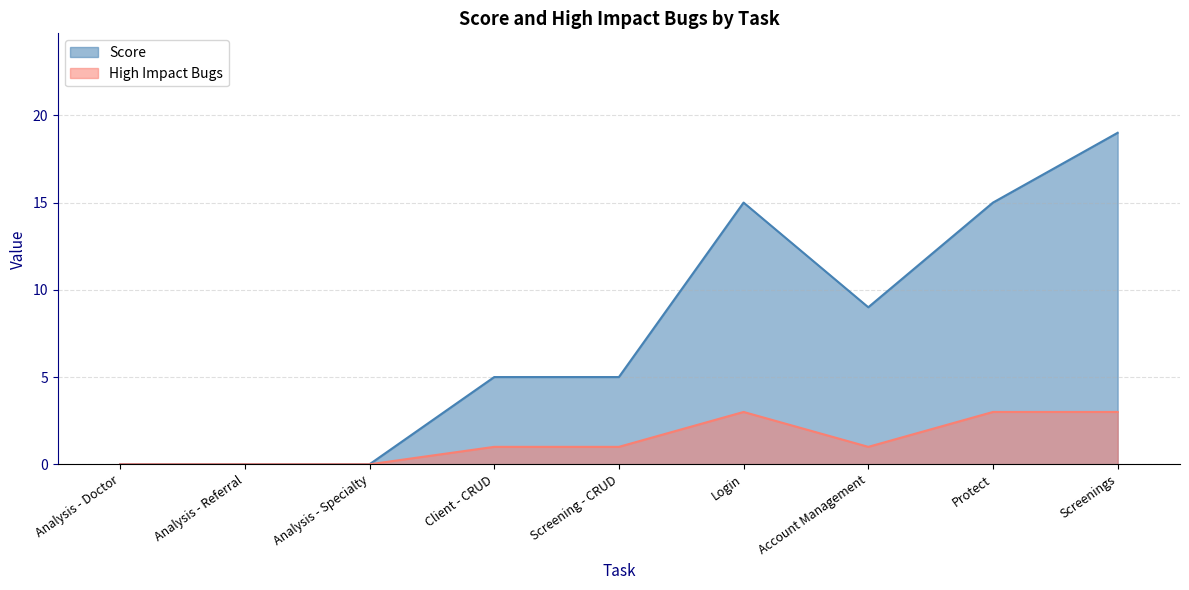

True or false: High Impact Bugs has a value of 2 at Analysis - Specialty.

False